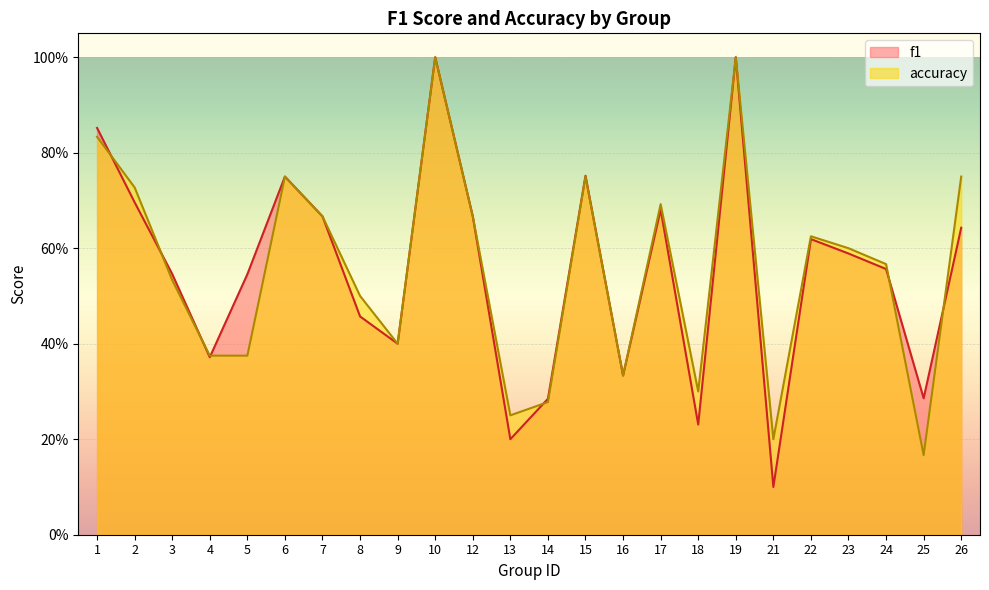

The accuracy series shows 0.2 at 23. True or false?

False